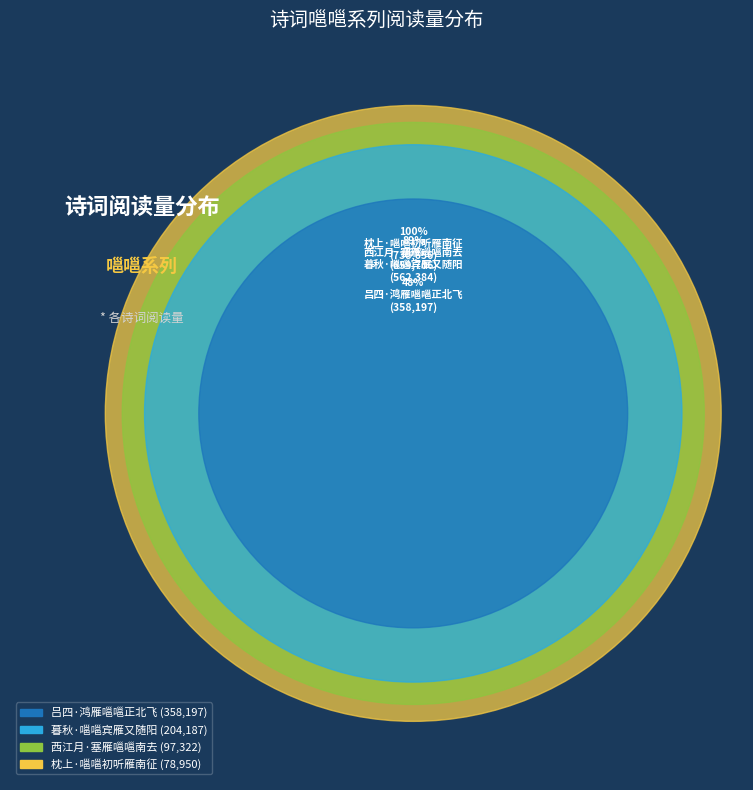

Which slice is the smallest?

枕上·嗈嗈初听雁南征